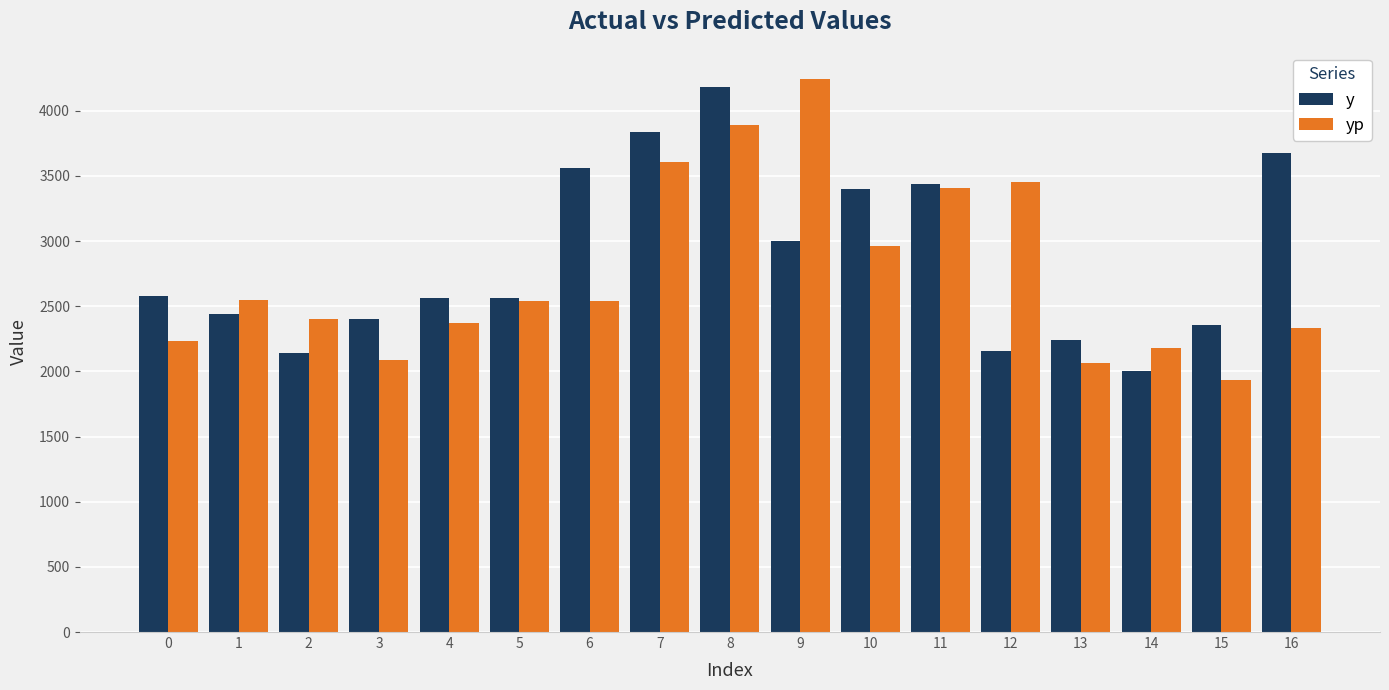

How many bars are there in total?

34